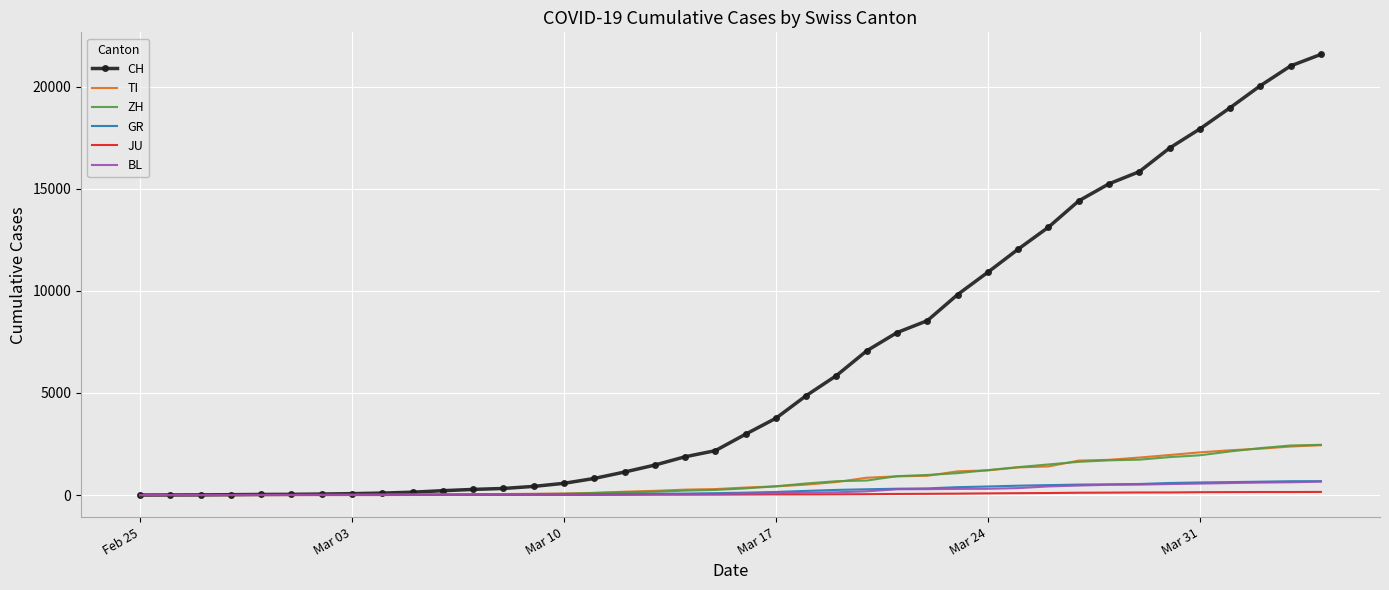

At how many categories does at least one series exceed 10637?

12